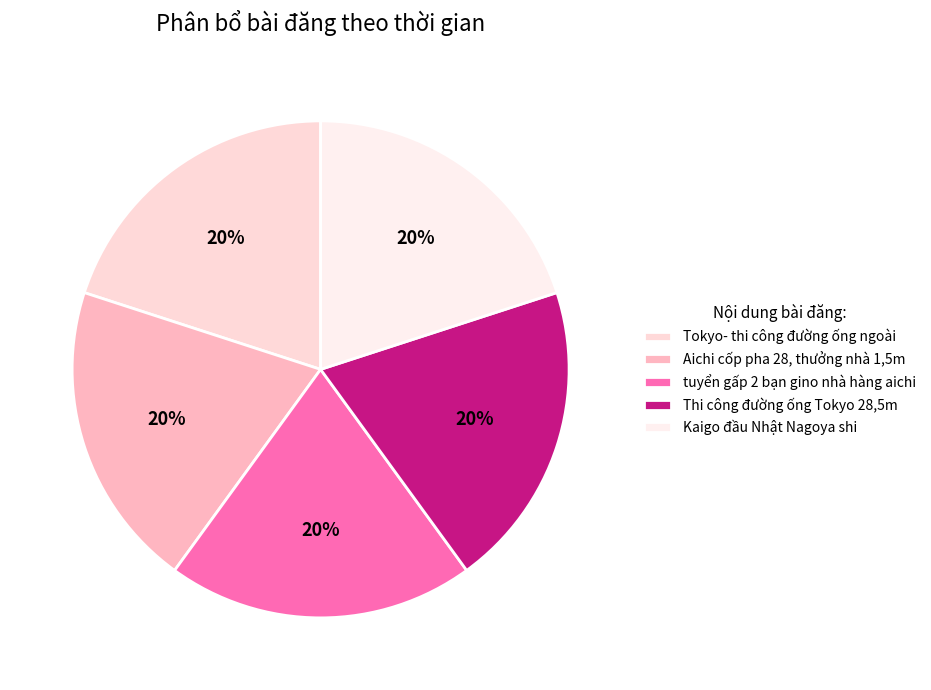

Is the sum of Thi công đường ống Tokyo 28,5m and Aichi cốp pha 28, thưởng nhà 1,5m greater than half?

No